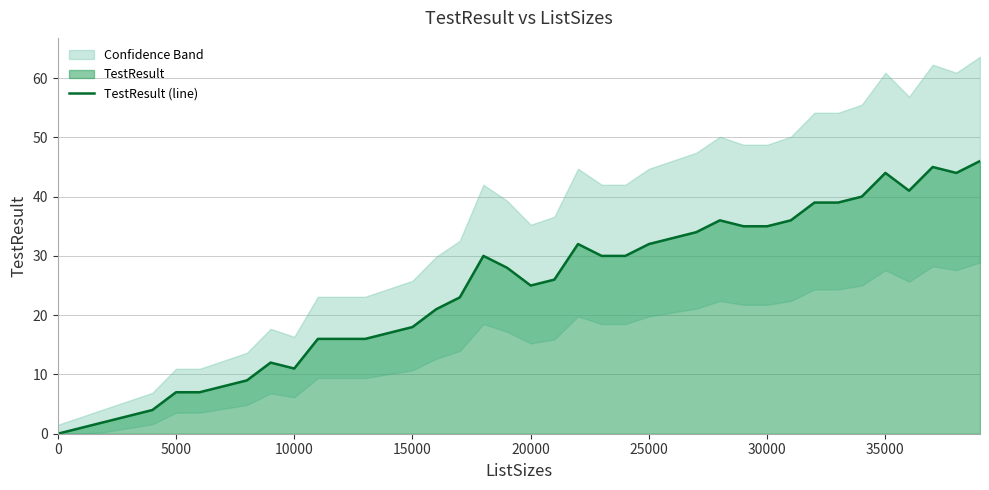

The TestResult (line) series shows 32 at 15000. True or false?

False